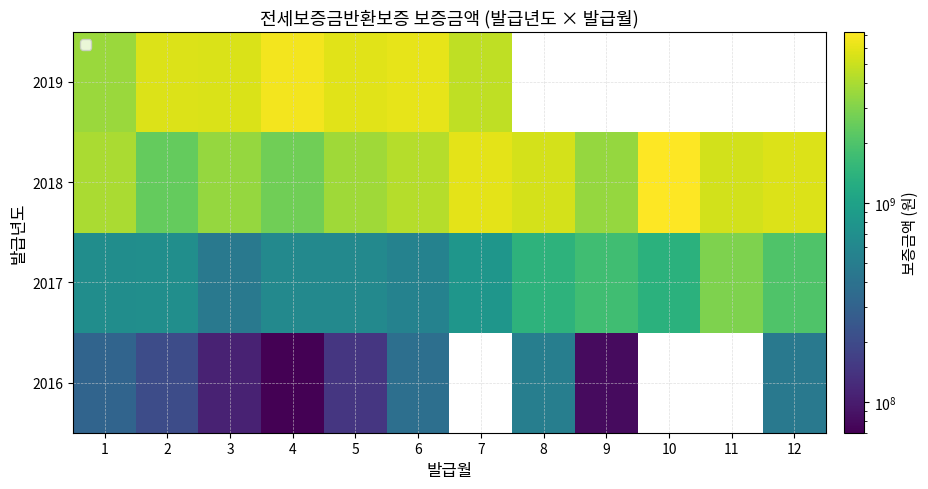

Rank the series by their maximum value, from lowest to highest.

2016, 2017, 2019, 2018